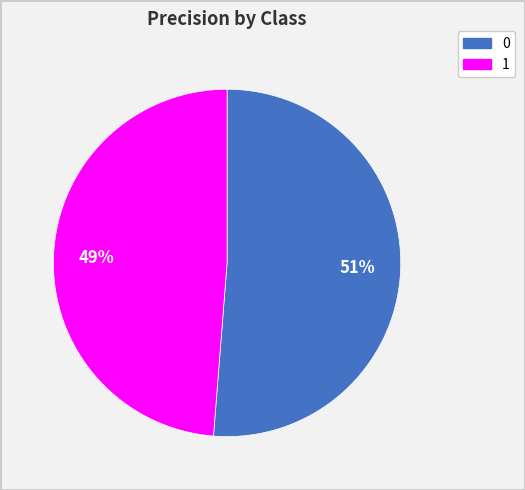

How many segments does this pie chart have?

2